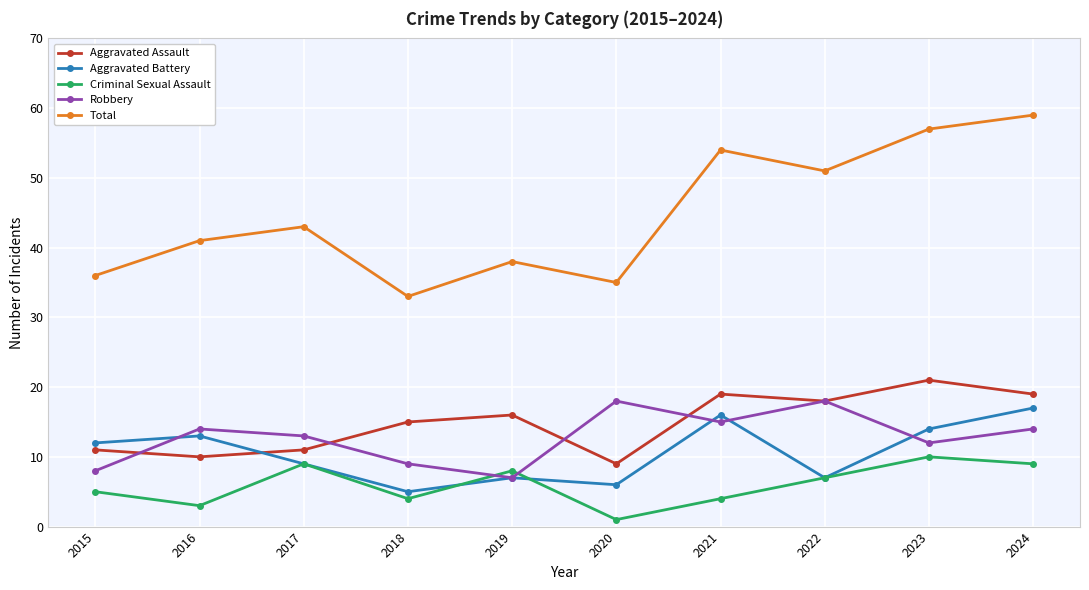

At 2024, list the series in order from smallest to largest.

Criminal Sexual Assault, Robbery, Aggravated Battery, Aggravated Assault, Total